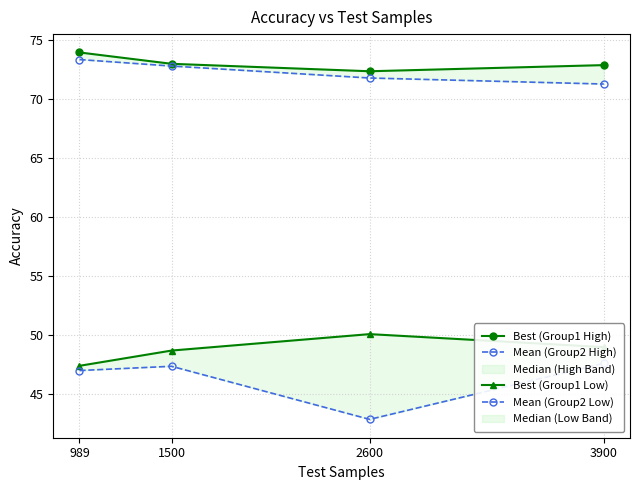

What is the maximum value shown in the chart?

73.9